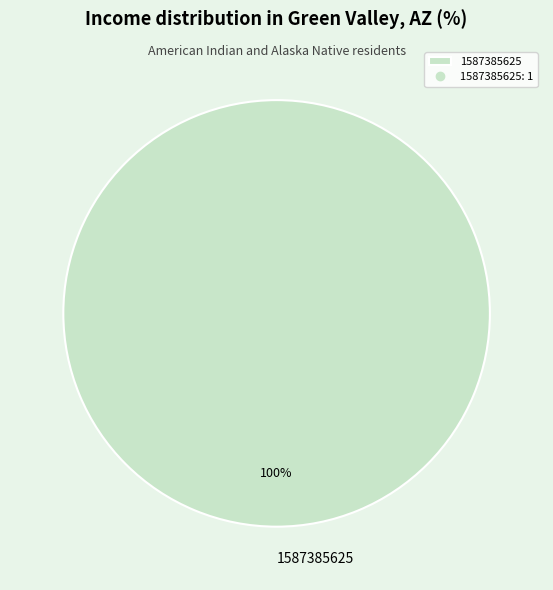

Which slice represents more than half of the pie?

1587385625